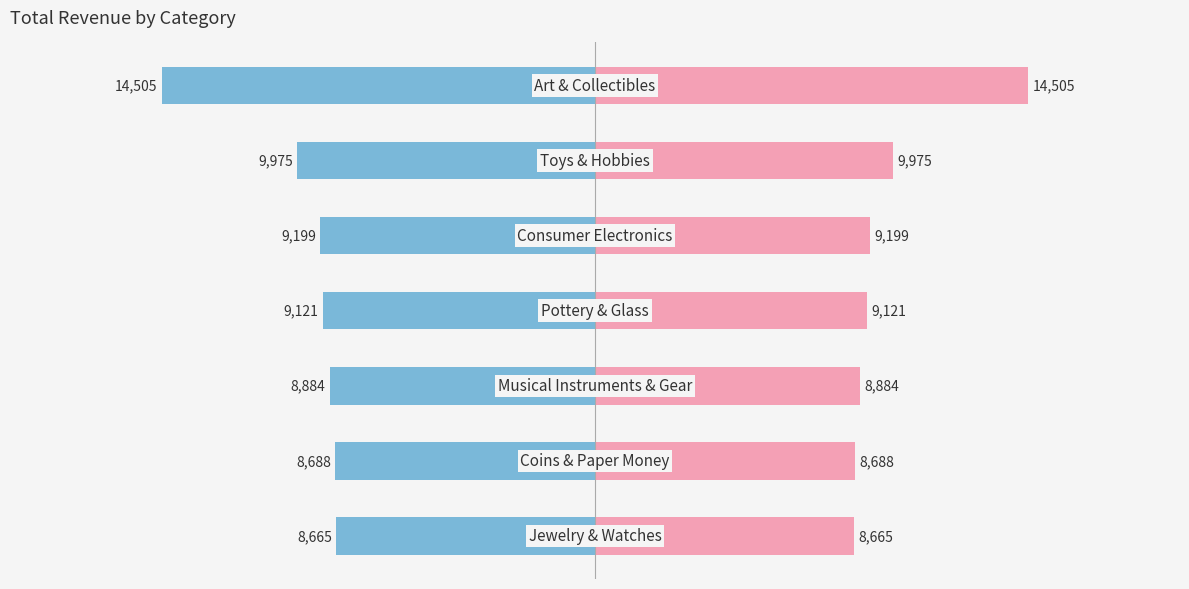

How many bars are there in total?

7